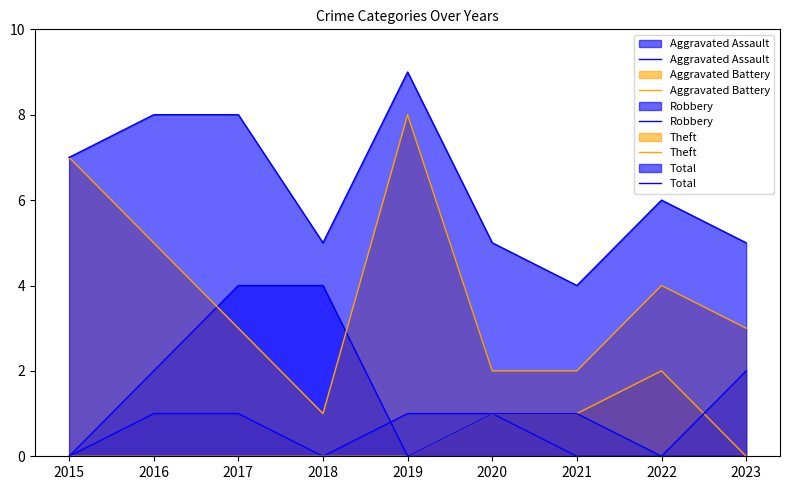

What is the approximate value of Total at 2020?

5